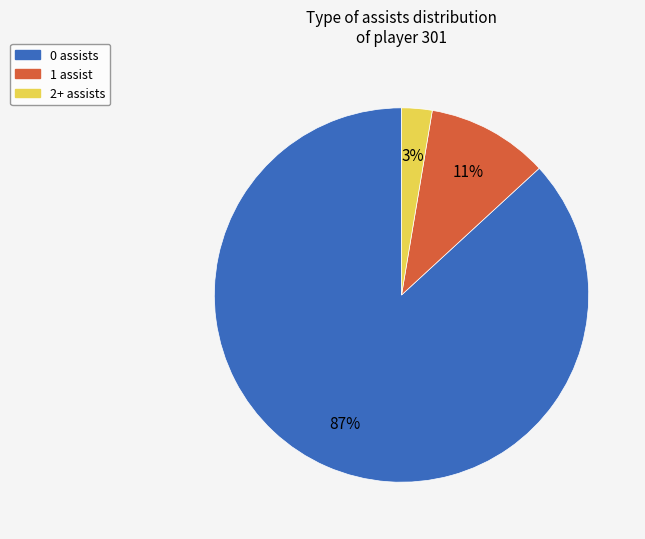

Does any single category account for the majority?

Yes